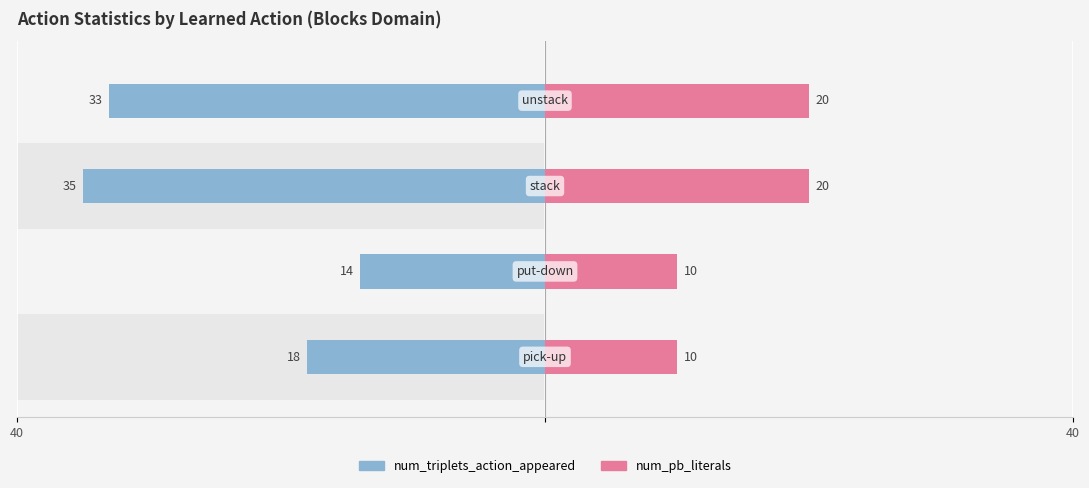

Reading right to left, transcribe all the data shown in this chart.

num_triplets_action_appeared: -33	-35	-14	-18
num_pb_literals: 20	20	10	10